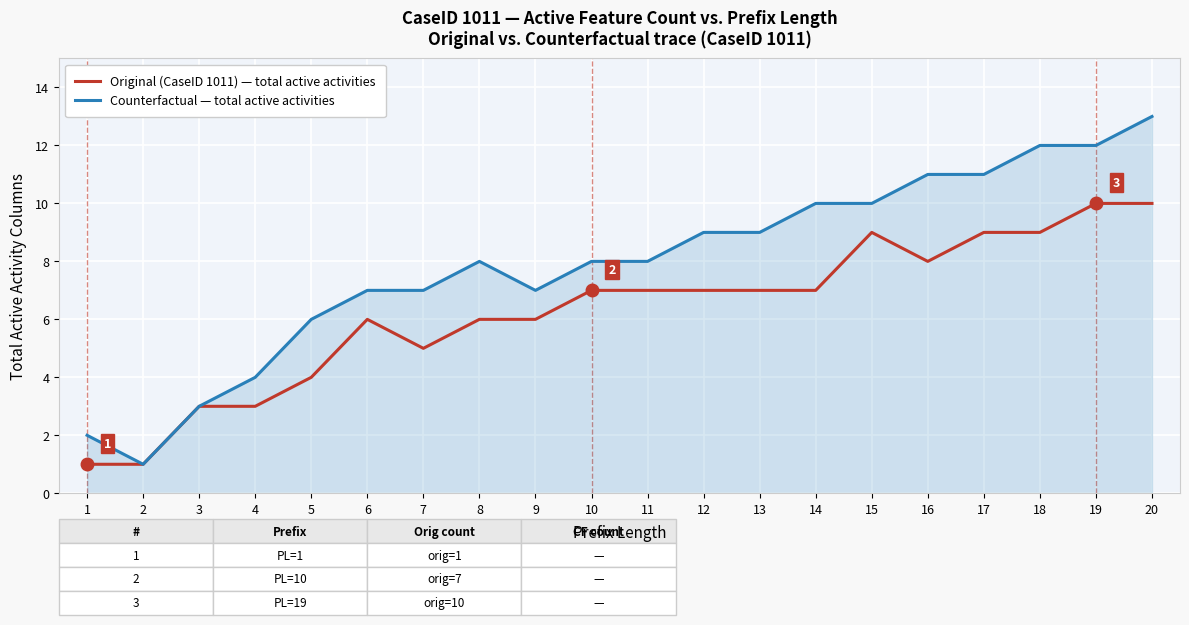

Count the number of data series in this chart.

2